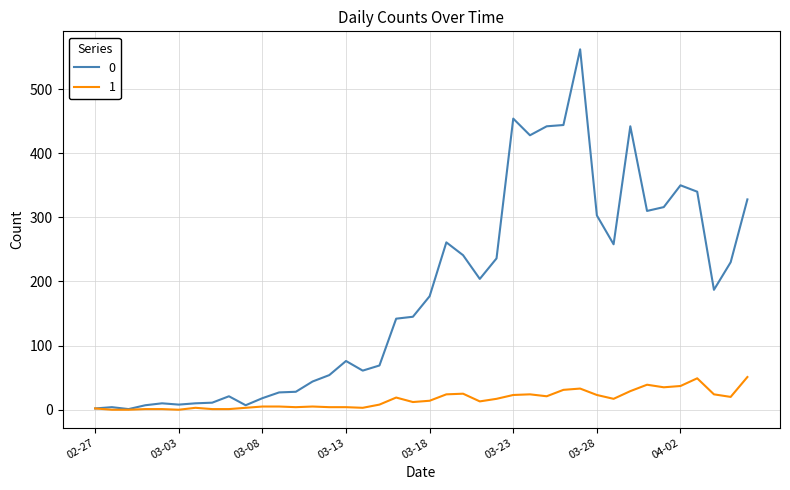

Rank the series by their maximum value, from highest to lowest.

0, 1